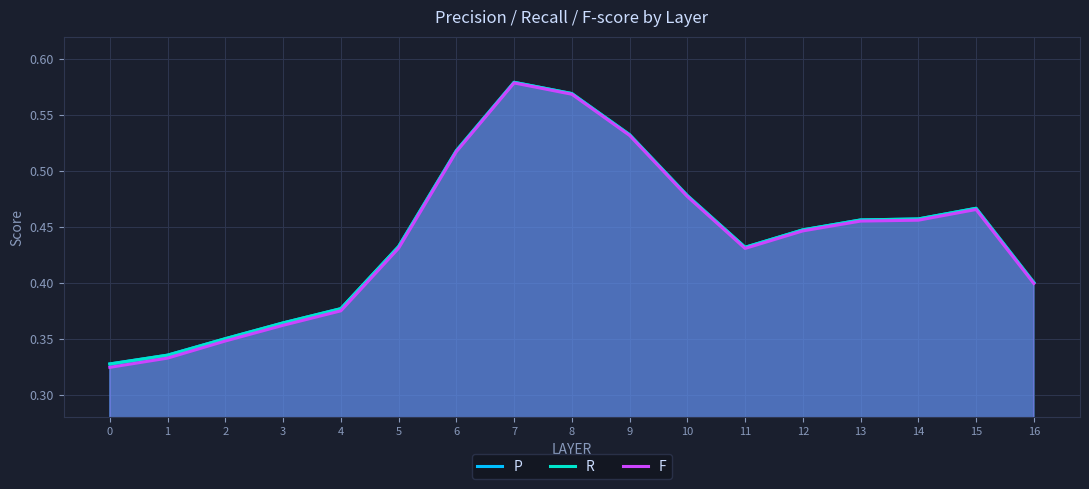

True or false: R and P intersect in this chart.

False